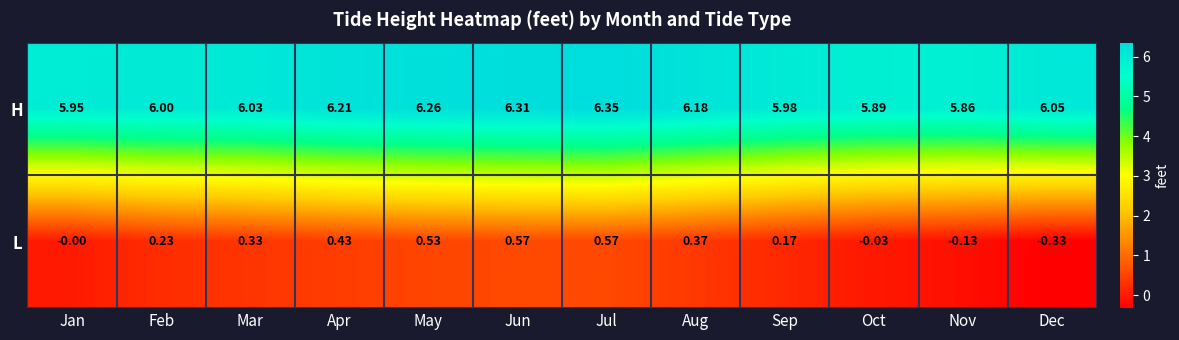

Where is L nearest to the value 0?

Jan